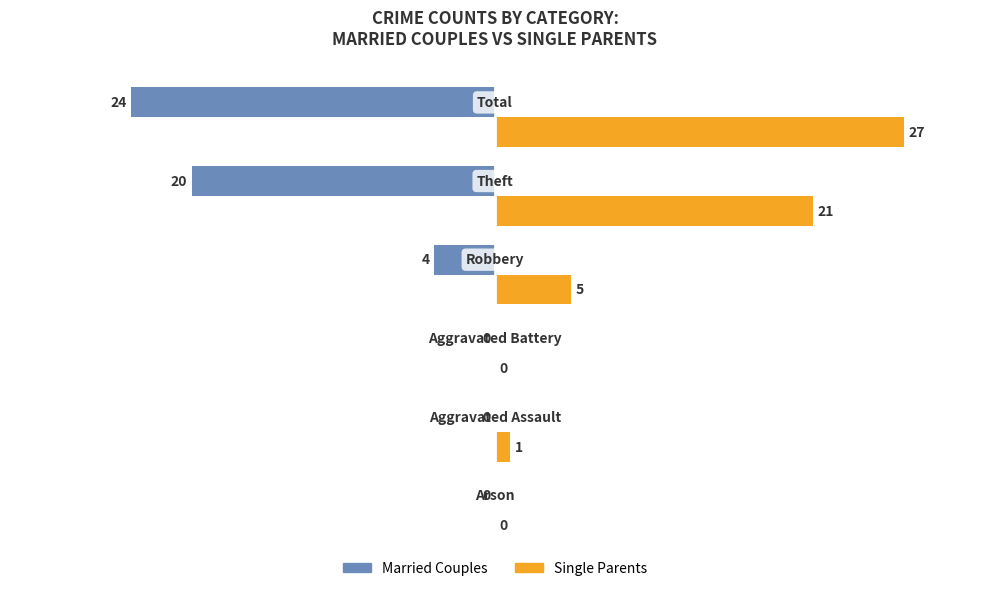

What is the average value of the Single Parents series?

9